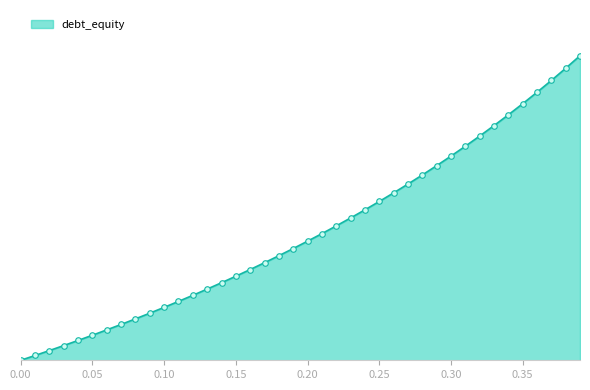

What is the sum of all values?

10.8